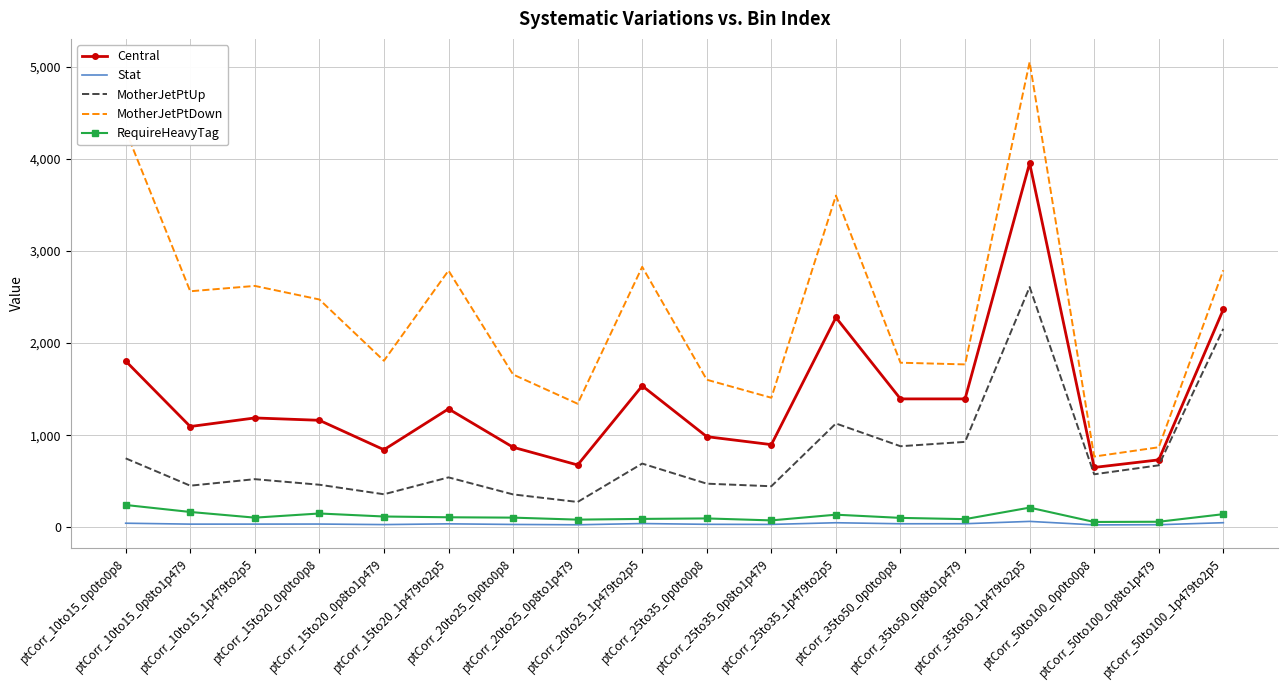

What are all the series names shown in the legend?

Central, Stat, MotherJetPtUp, MotherJetPtDown, RequireHeavyTag